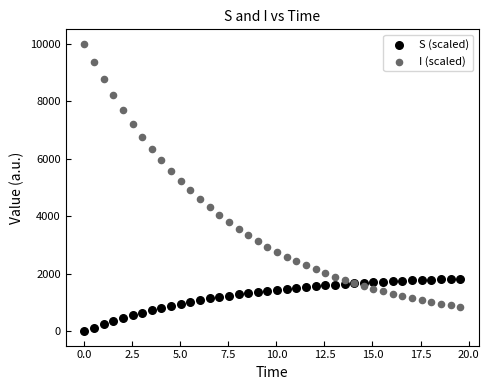

What is the X range (max minus min) for the scatter plot?

19.6